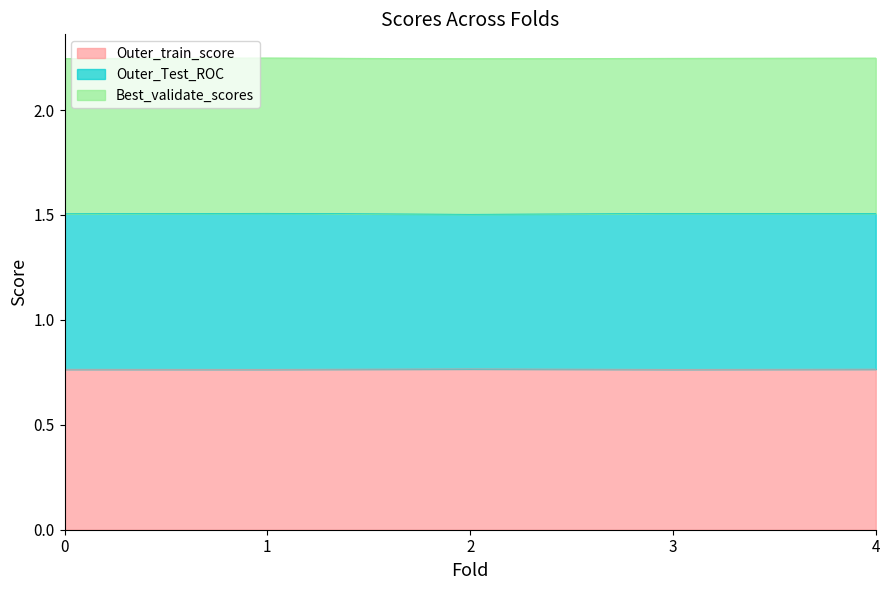

What are all the series names shown in the legend?

Outer_train_score, Outer_Test_ROC, Best_validate_scores